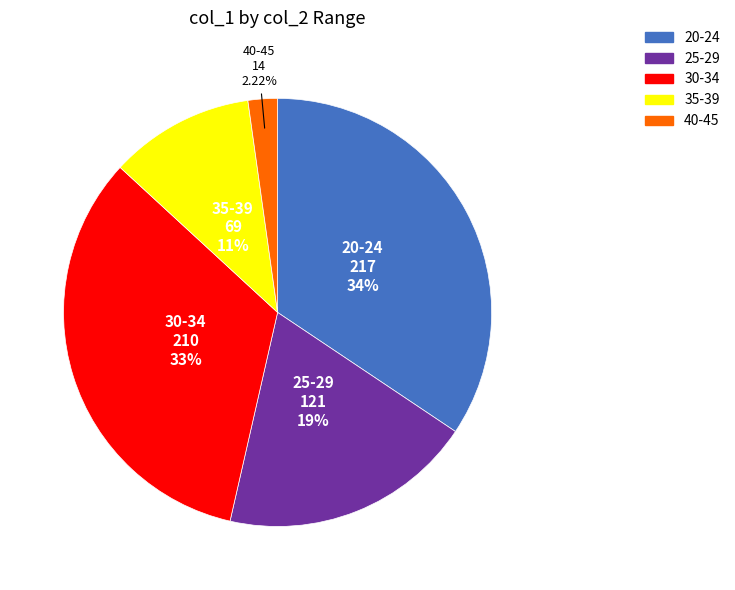

Is there a majority slice in this chart?

No